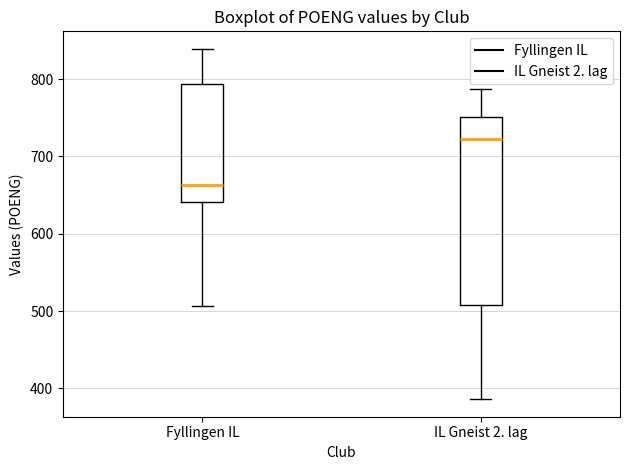

Where is the upper edge of the box for IL Gneist 2. lag on the y-axis? The values are not printed on the chart, so give them approximately, as read against the axis.

750